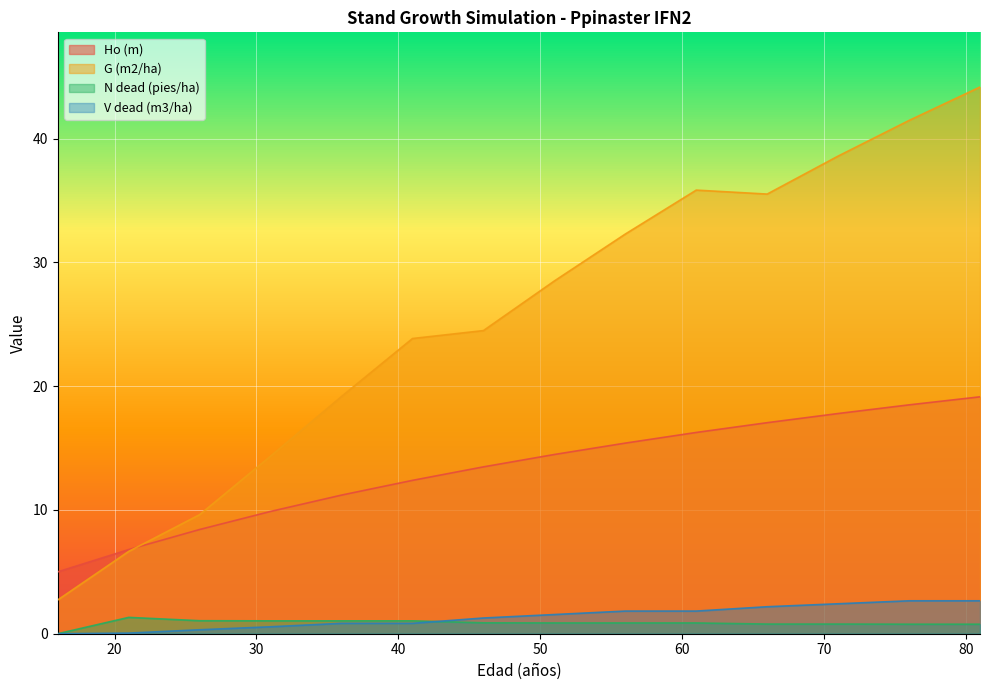

Reading left to right, extract all data points from this chart.

Ho (m): 5.0	6.8	8.4	9.9	11.2	12.4	13.5	14.5	15.4	16.3	17.1	17.8	18.5	19.1
G (m2/ha): 2.7	6.7	9.6	14.3	19.2	23.9	24.5	28.5	32.3	35.8	35.5	38.6	41.5	44.2
N dead (pies/ha): 0.0	1.3	1.1	1.0	1.0	1.0	0.9	0.9	0.9	0.9	0.8	0.8	0.8	0.8
V dead (m3/ha): 0.0	0.1	0.3	0.6	0.8	0.8	1.3	1.6	1.8	1.8	2.2	2.4	2.7	2.7